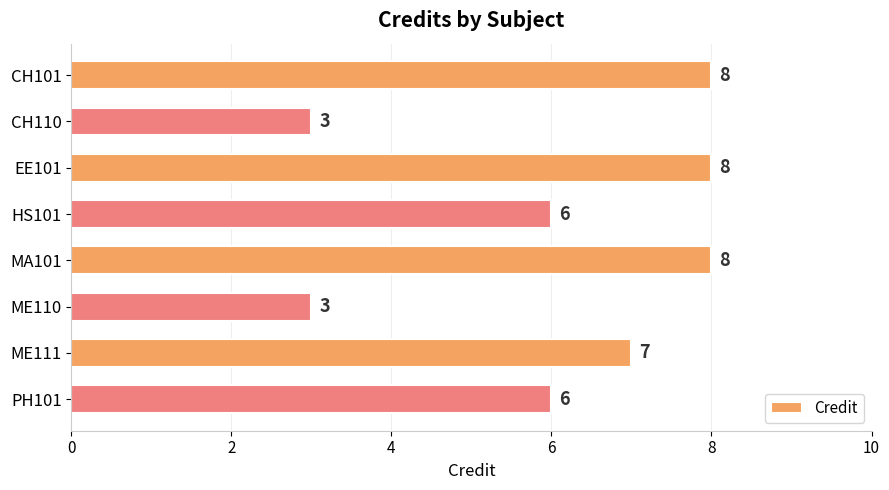

Count the values in the range 6 to 8.

6